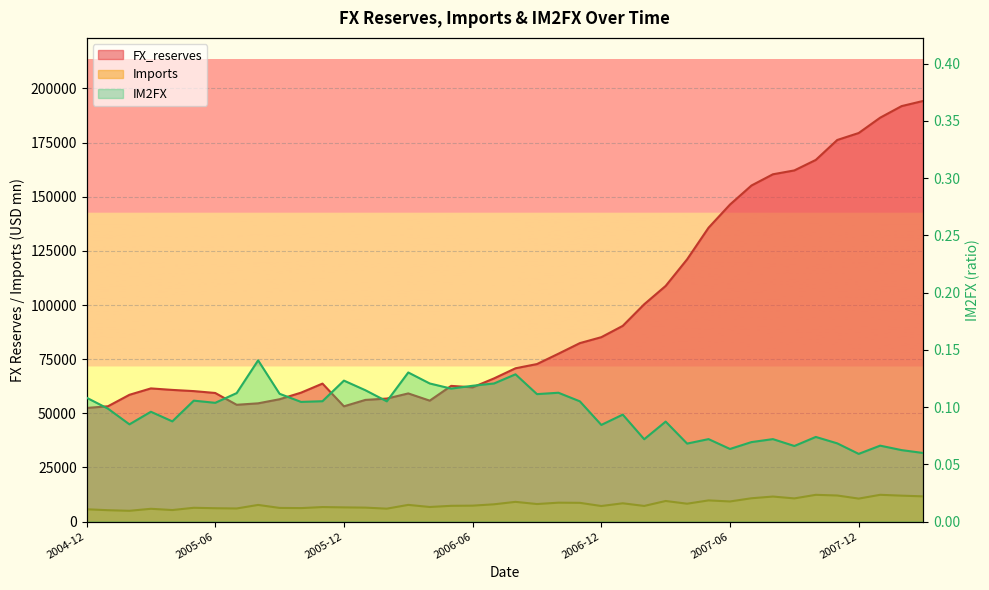

How many interior local valleys does the Imports series have?

13